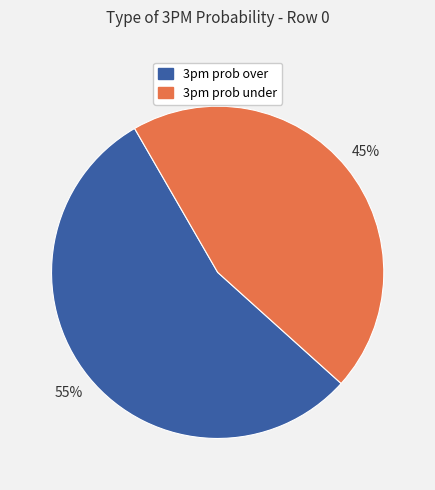

Is there any slice that represents more than half of the pie?

Yes